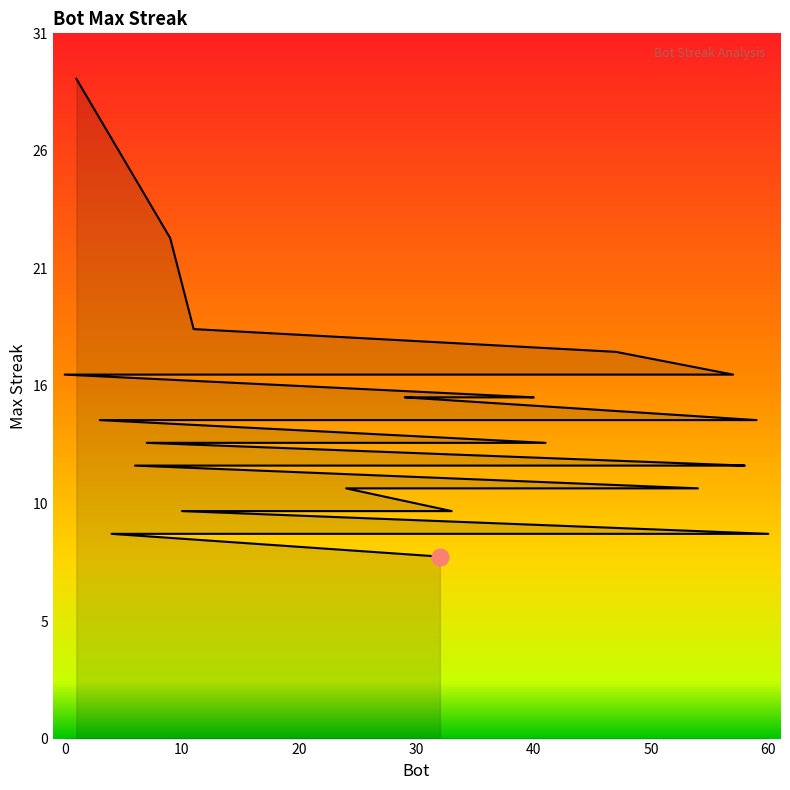

What is the value of the 2nd point from the left?

22